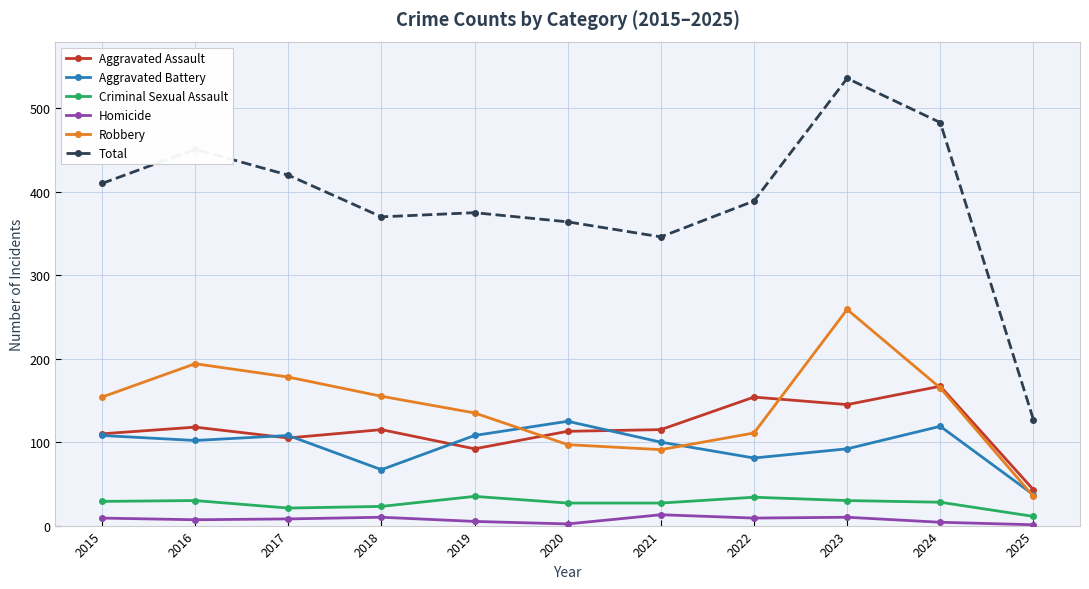

What is the difference between the second highest and second lowest values in the Aggravated Assault series?

62